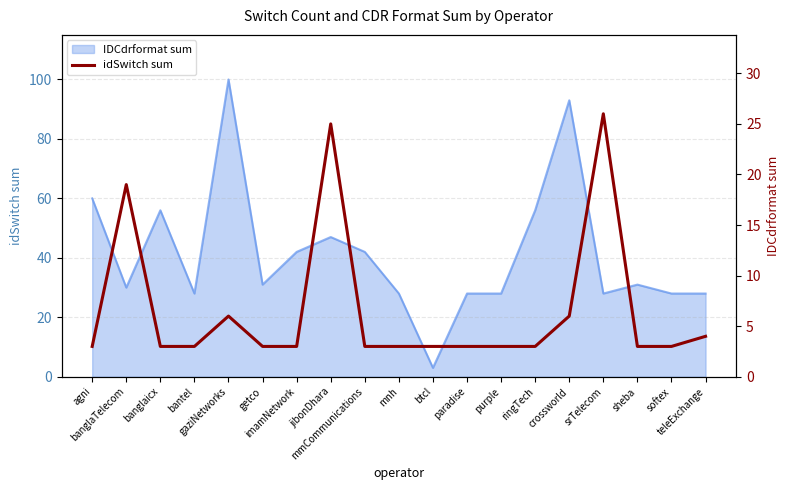

Is it true that the value at sheba is 1?

False